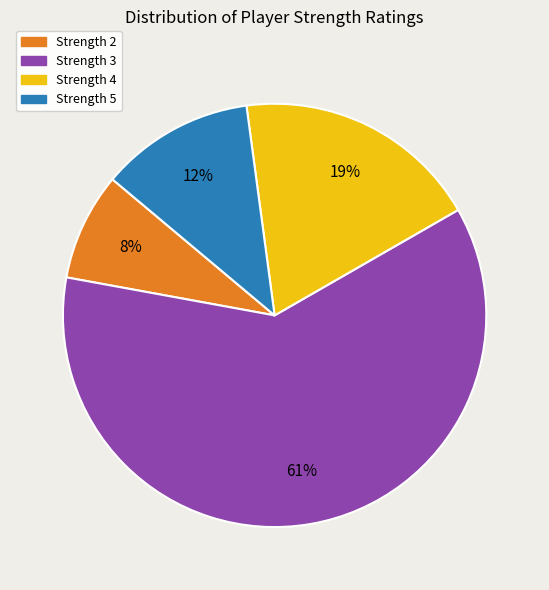

Count the number of slices in the pie.

4